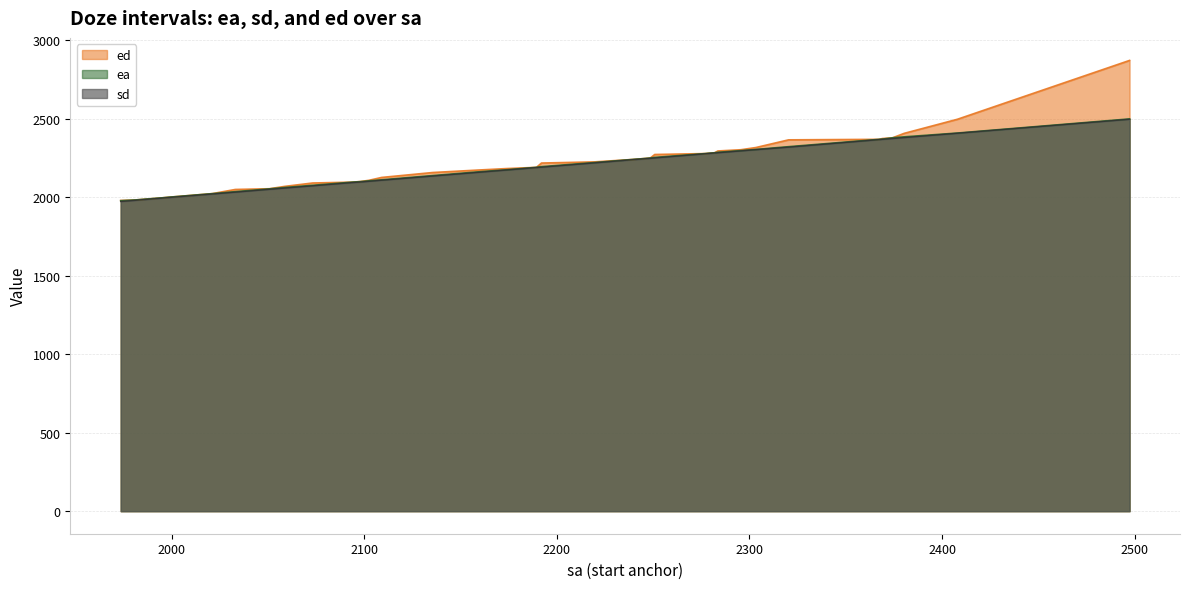

How many values in the sd series are below 2218?

18